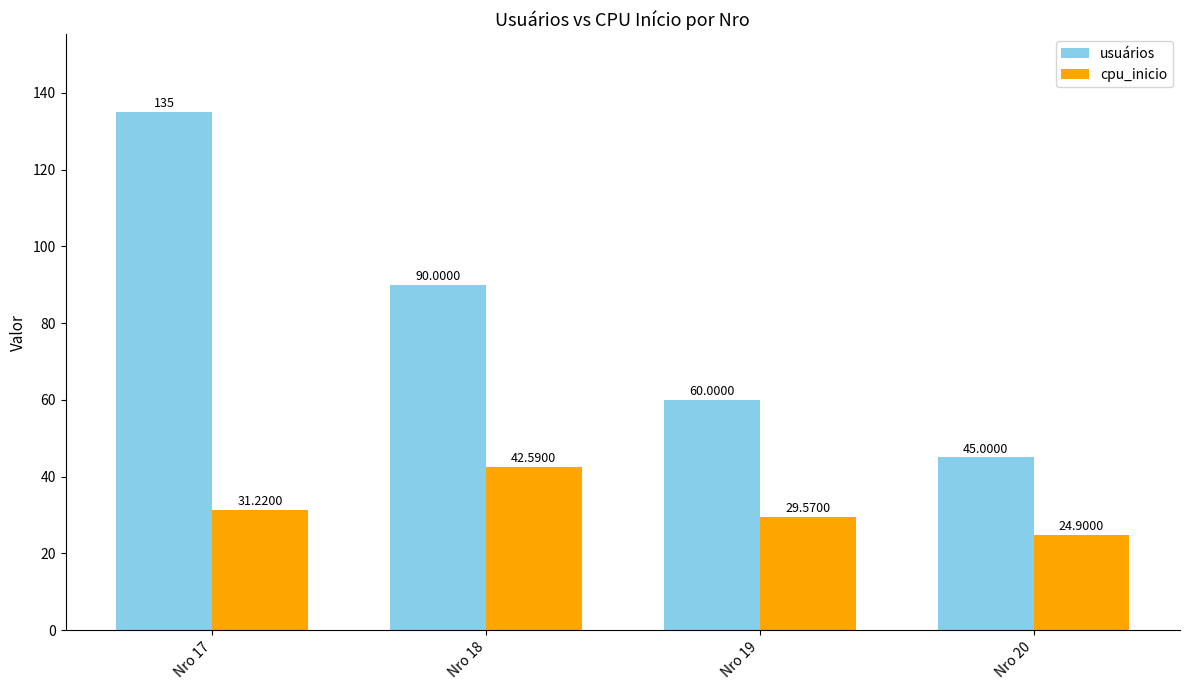

Count the number of categories in the chart.

4